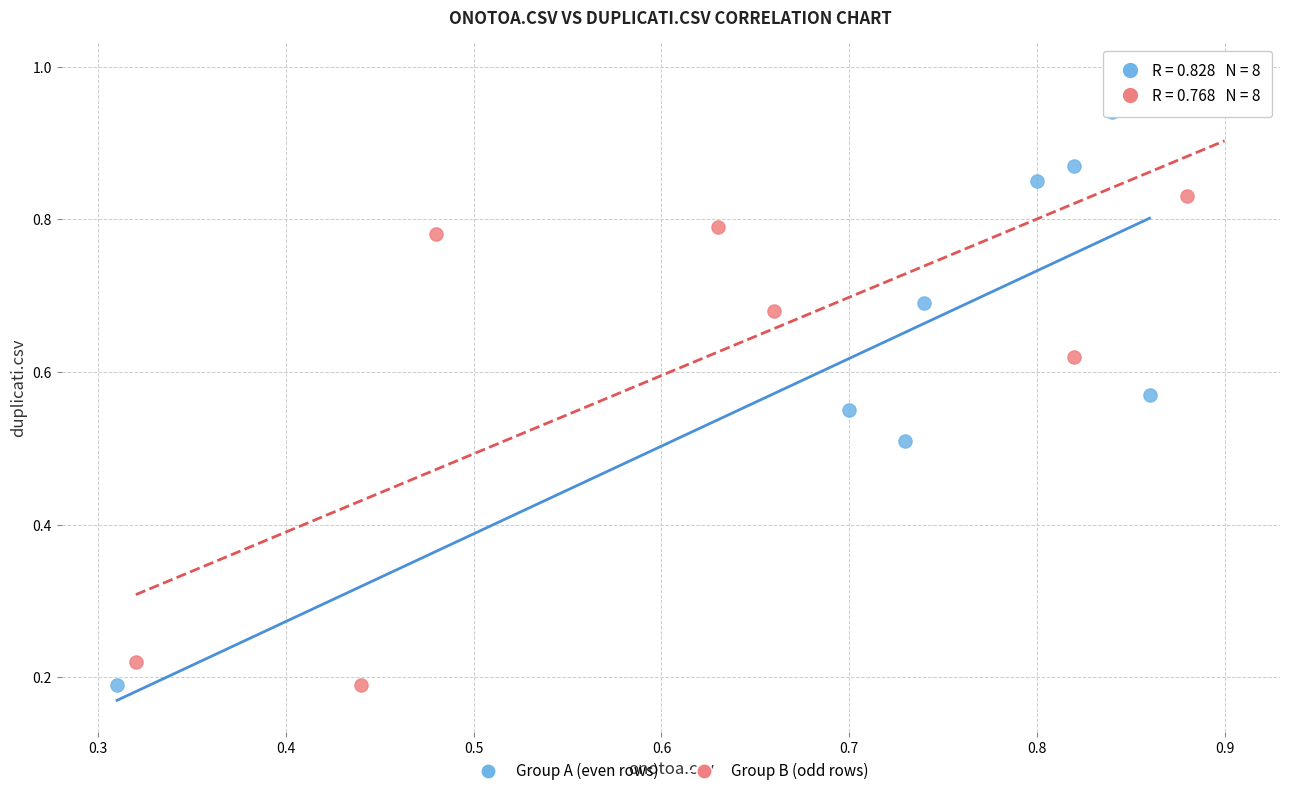

Which series has the largest Y range (max minus min)?

Group B (odd rows)